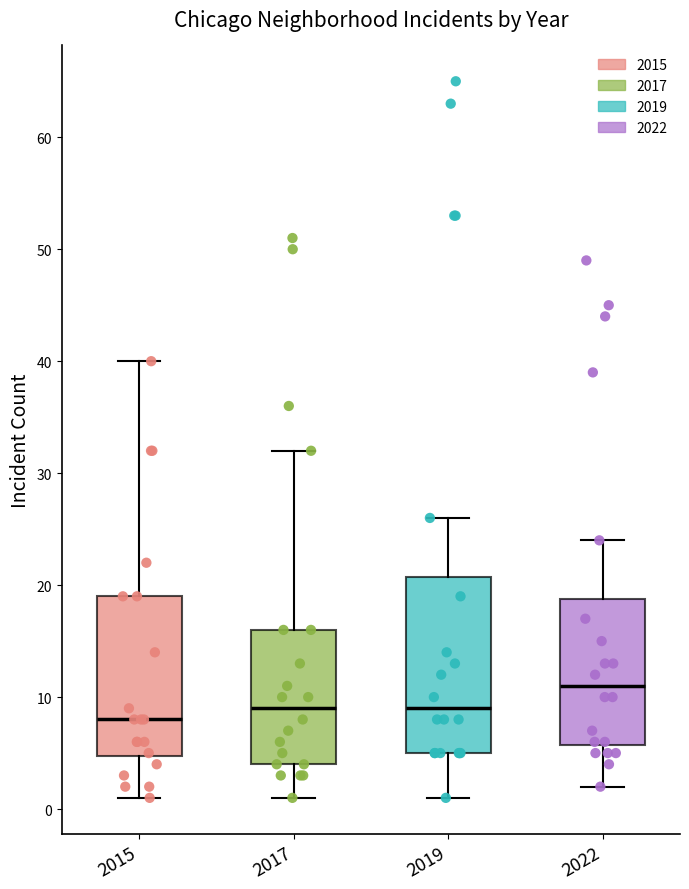

Reading left to right, read every box against the y-axis: the position of its median line, the range the box covers, and the ends of its whiskers. The values are not printed on the chart, so give them approximately, as read against the axis.

2015: median 8, box 5 to 19, whiskers 1 to 40
2017: median 9, box 4 to 16, whiskers 1 to 32
2019: median 9, box 5 to 21, whiskers 1 to 26
2022: median 11, box 6 to 19, whiskers 2 to 24